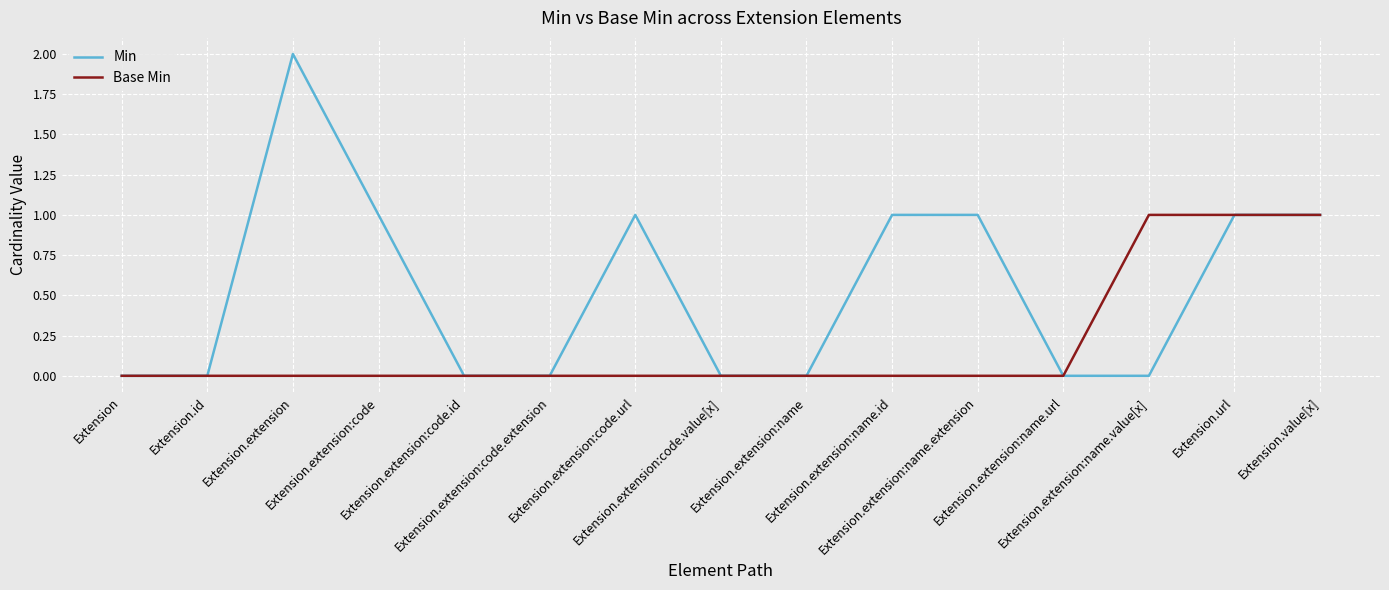

What are all the series names shown in the legend?

Min, Base Min